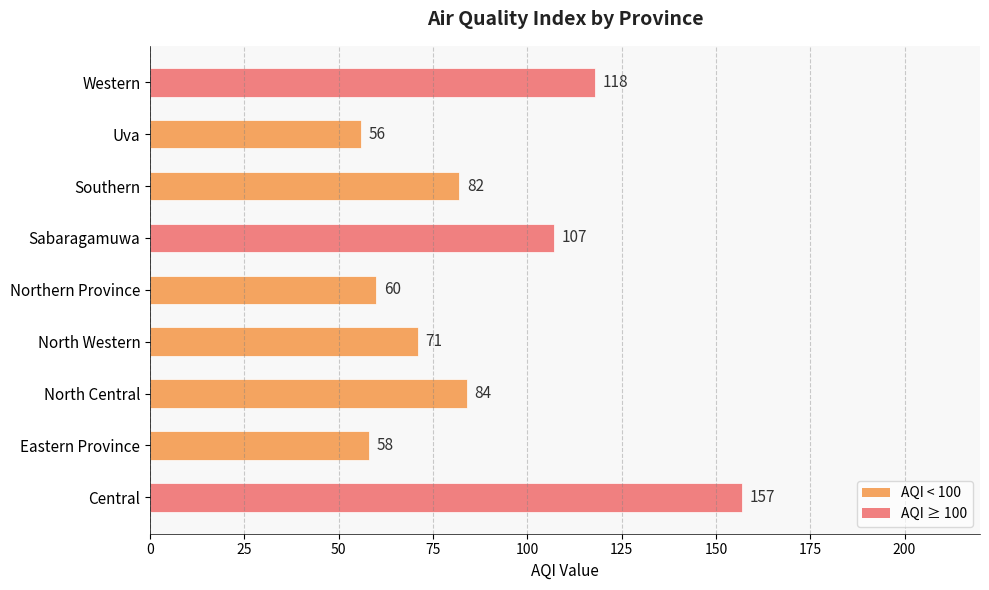

List the labels in order of value, largest first.

Central, Western, Sabaragamuwa, North Central, Southern, North Western, Northern Province, Eastern Province, Uva